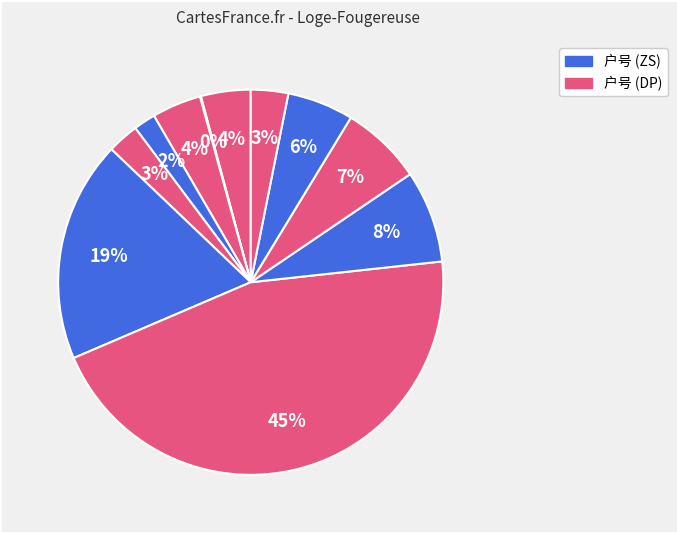

Is there a majority slice in this chart?

No